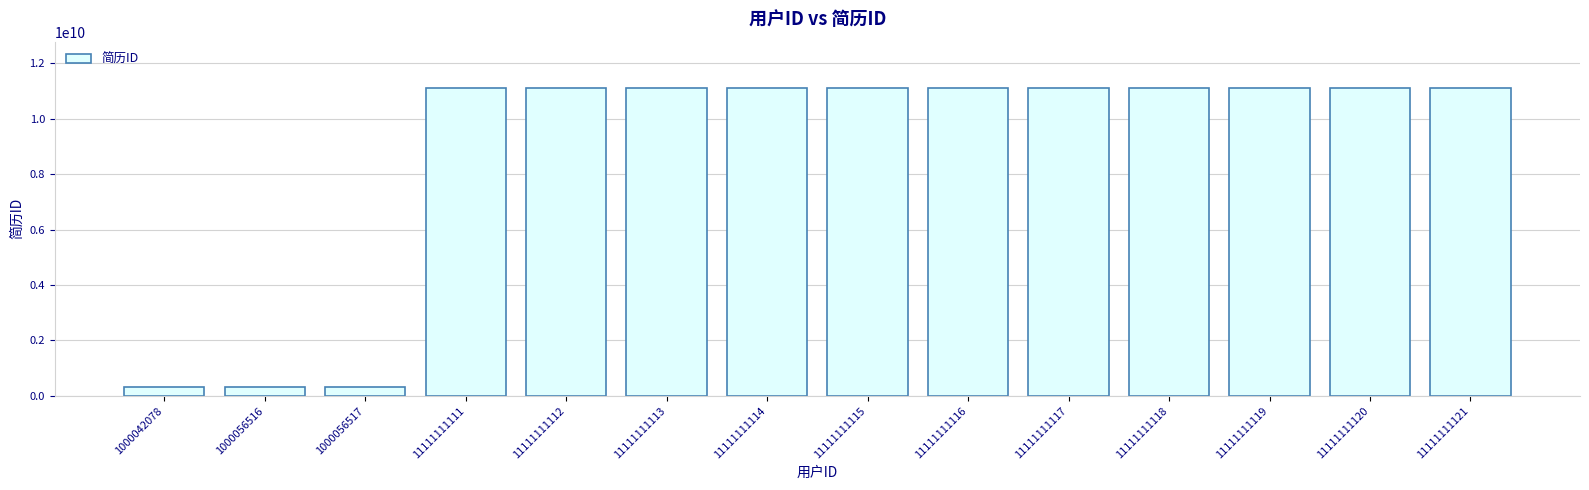

The value at 11111111117 is 11111111117. True or false?

True